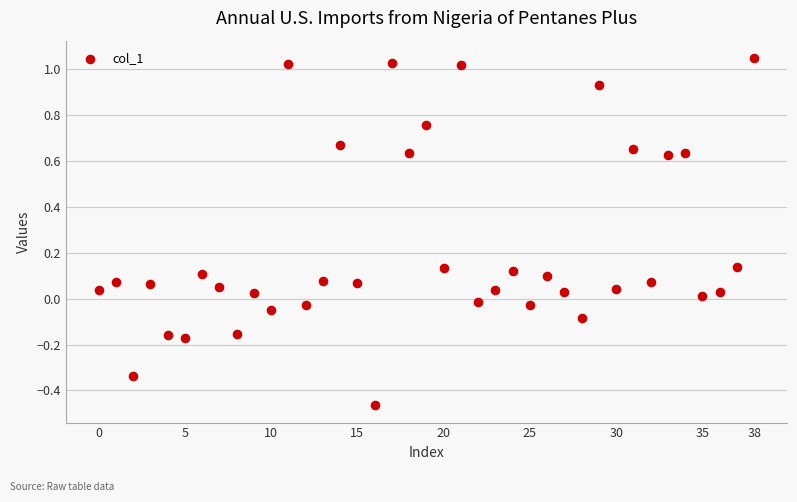

What is the range of Y values (max minus min)?

1.5